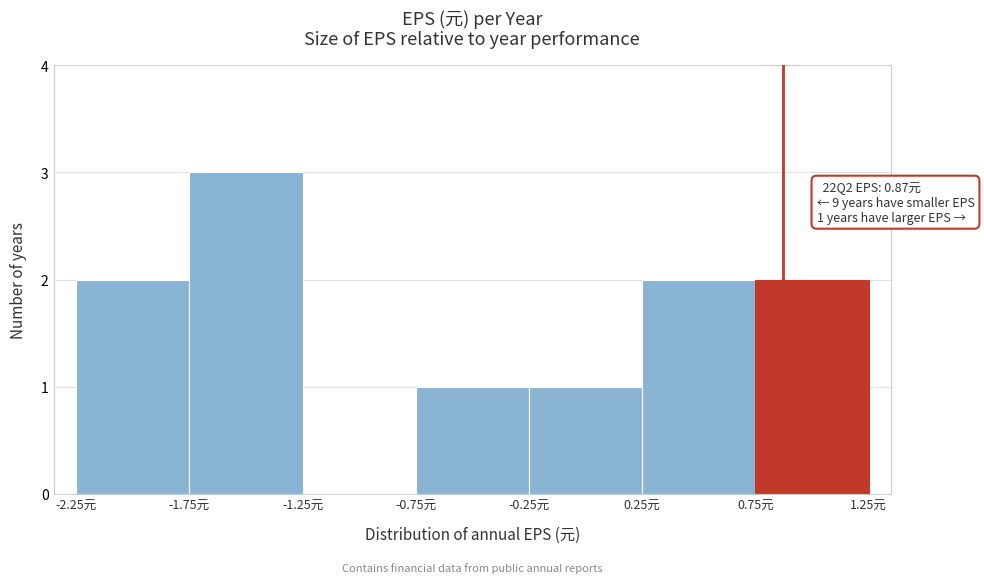

Which range on the x-axis has the tallest bar?

-1.75 to -1.25